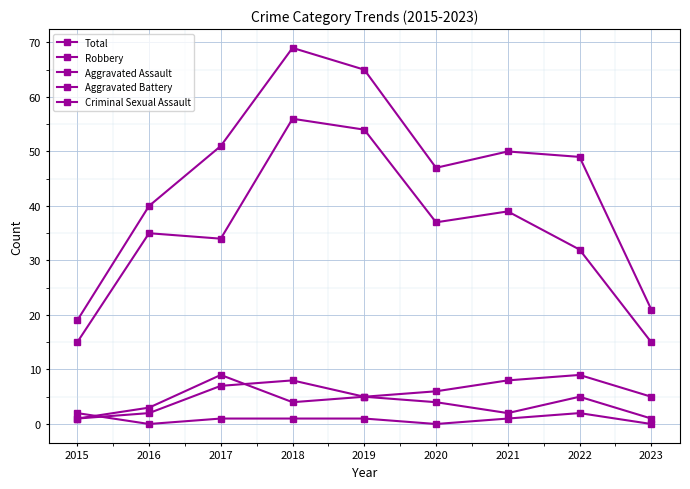

What is the average value of the Criminal Sexual Assault series?

1